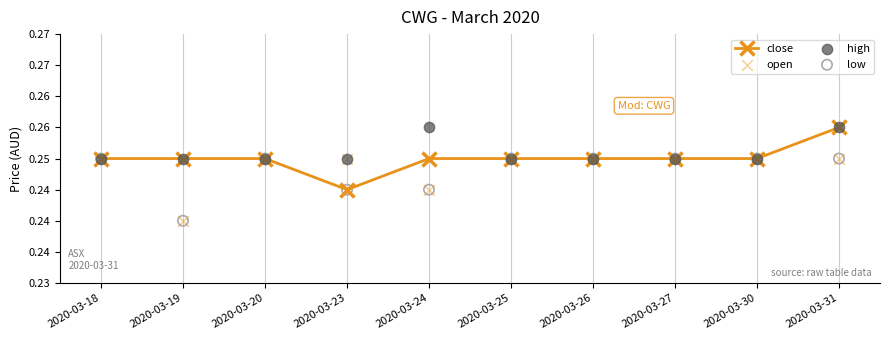

Which series reaches the minimum Y coordinate?

open